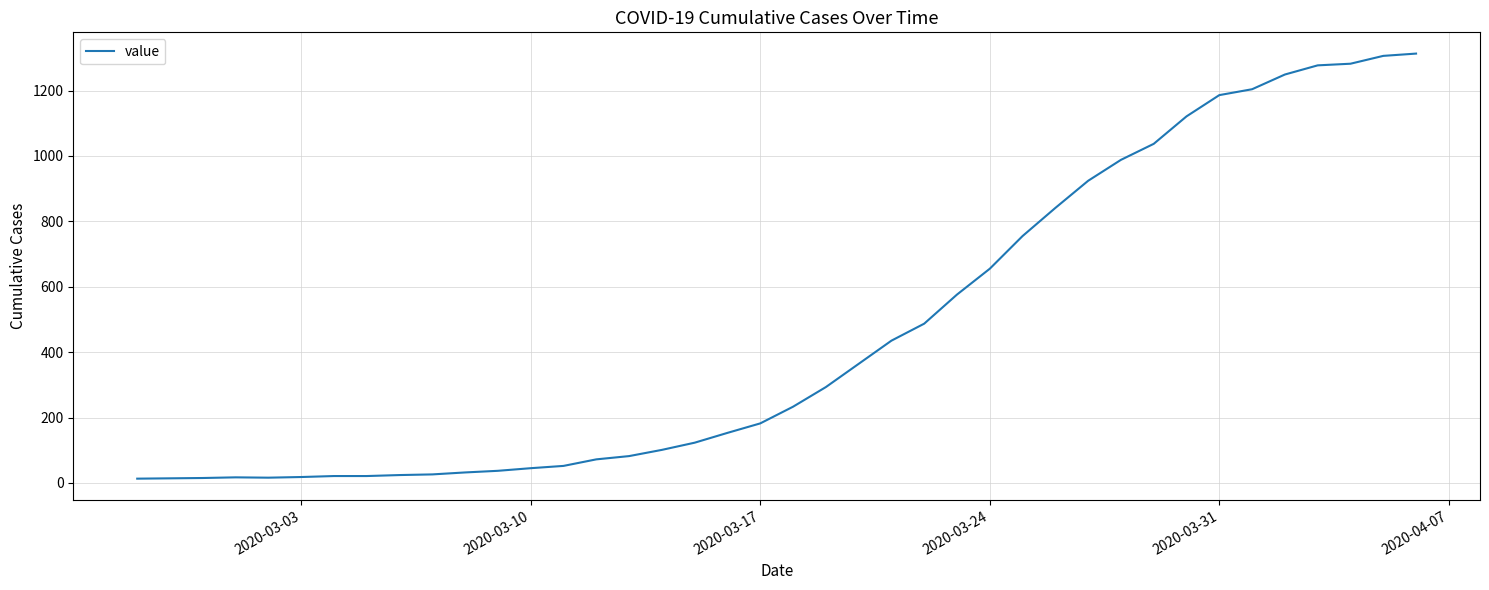

Does the chart have visible grid lines?

Yes